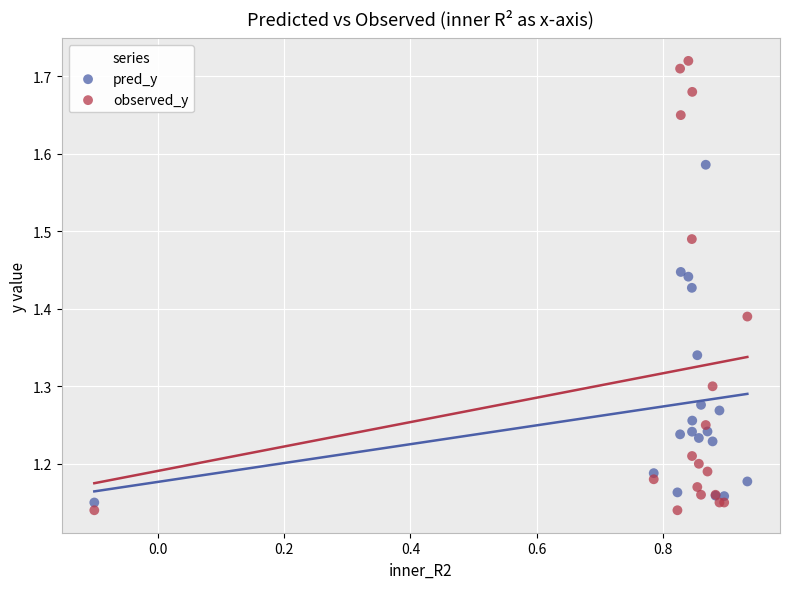

What are all the series names shown in the legend?

pred_y, observed_y